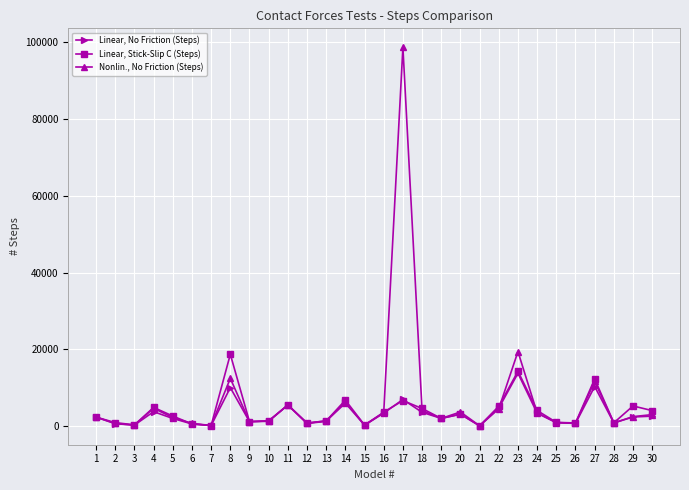

What is the maximum value for Linear, No Friction (Steps)?

13792